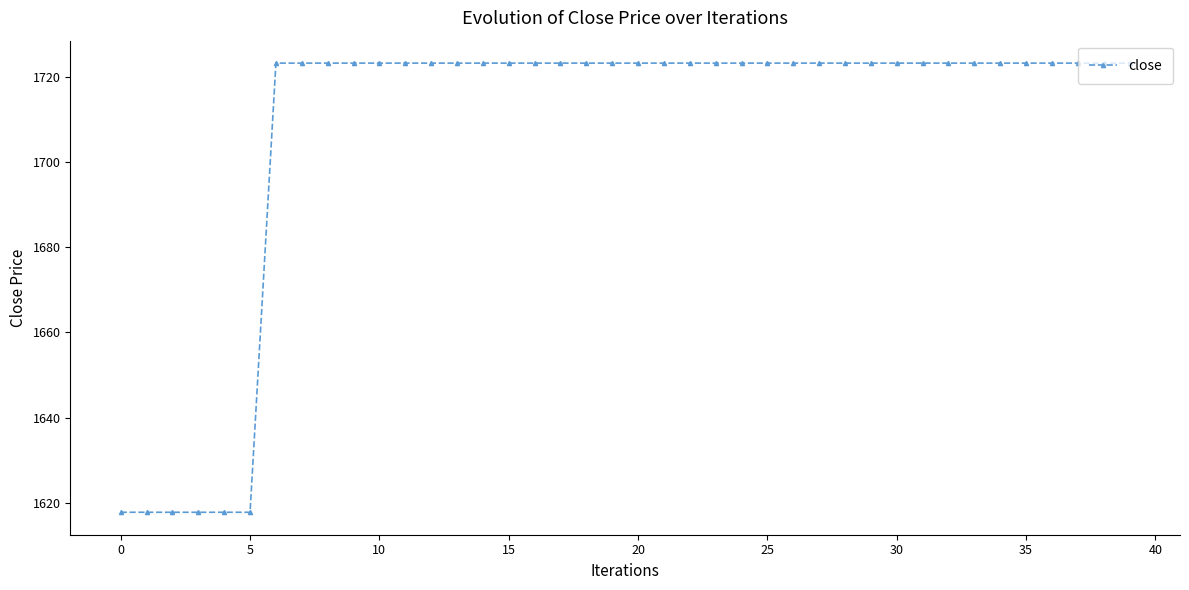

What is the average value?

1707.5